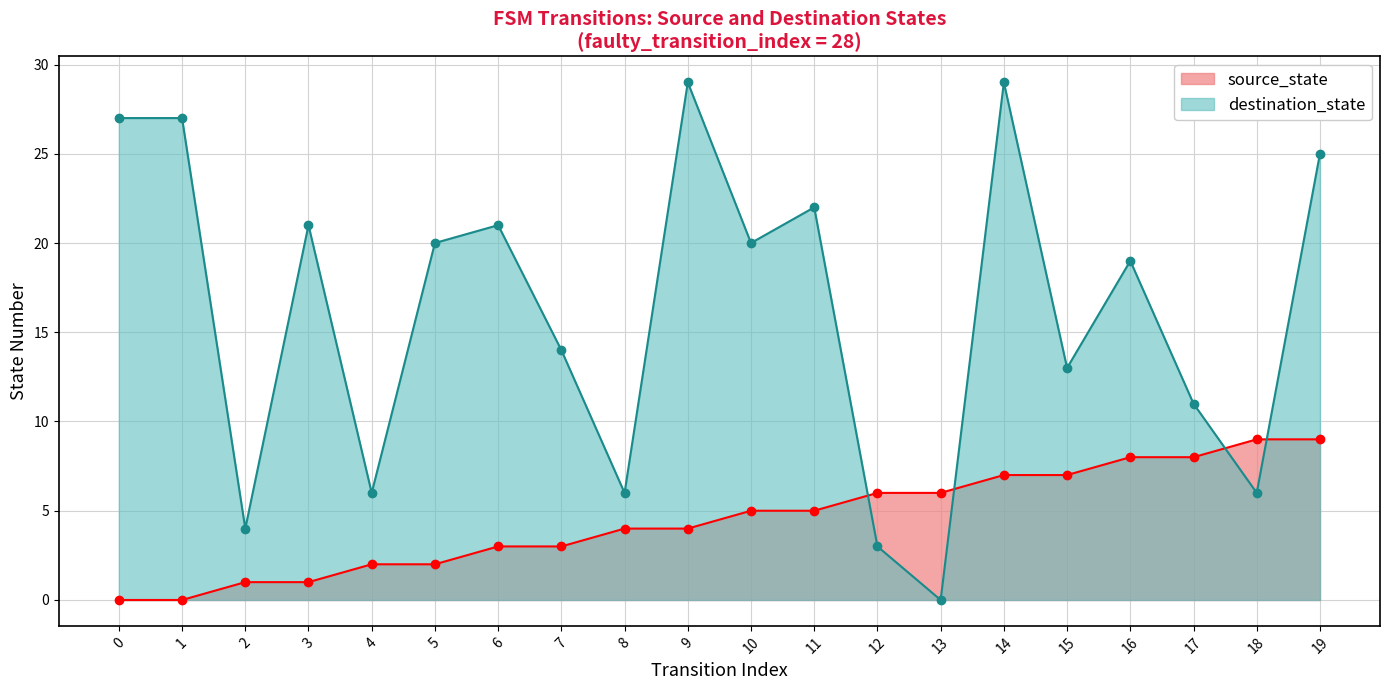

How many data points in destination_state are less than 20?

10